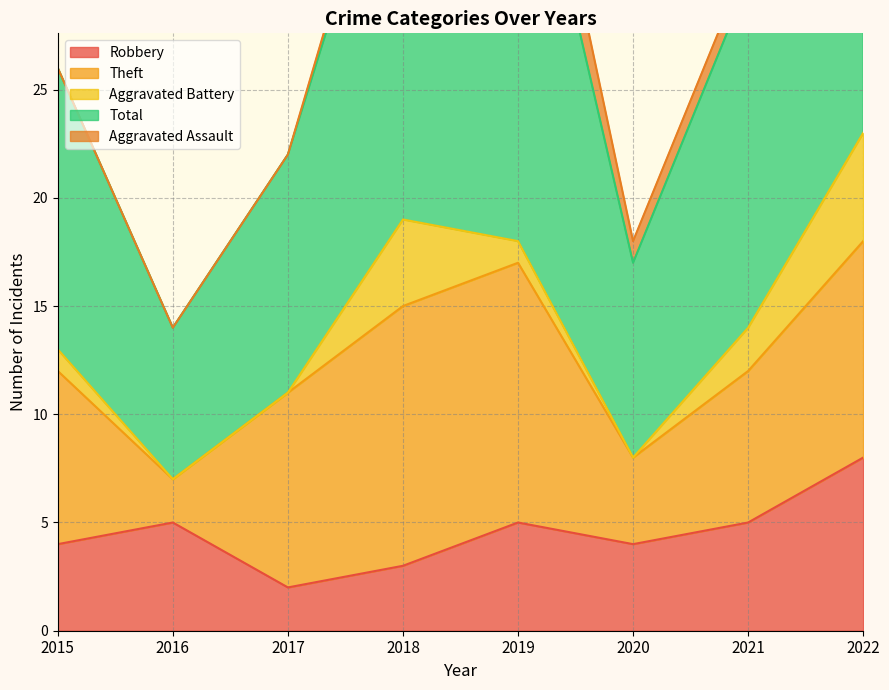

True or false: Aggravated Assault and Theft intersect in this chart.

False